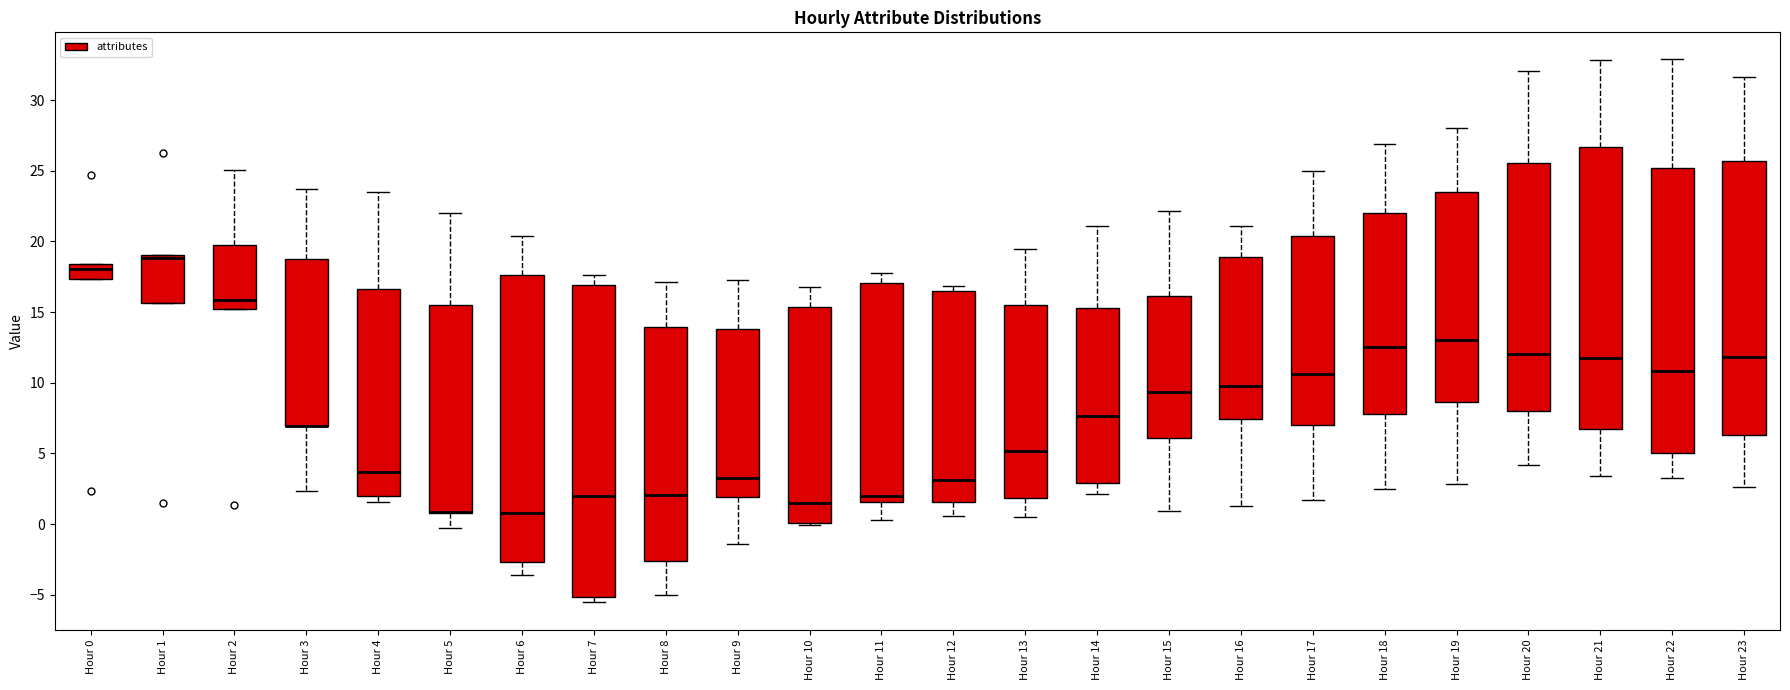

Where is the upper edge of the box for Hour 13 on the y-axis? The values are not printed on the chart, so give them approximately, as read against the axis.

15.5